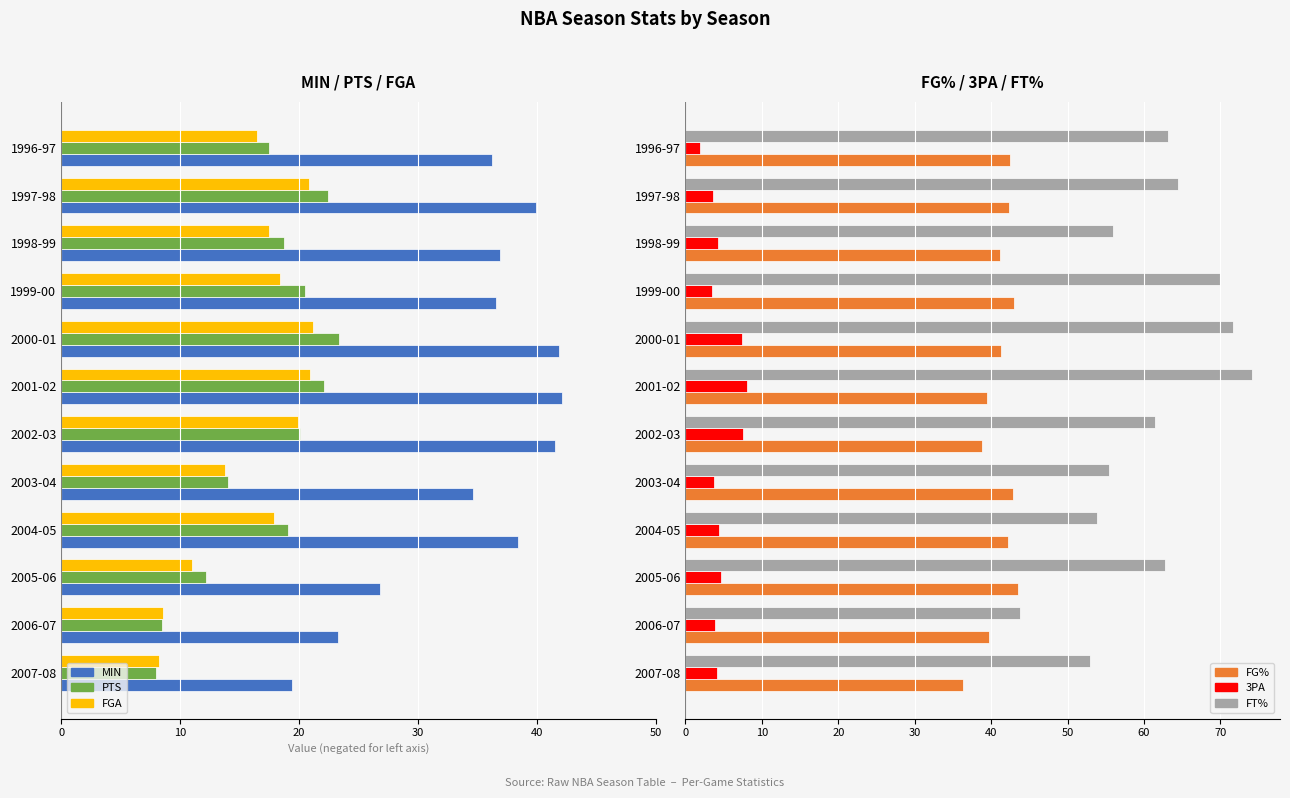

What is the difference between the second highest and minimum values in the 3PA series?

5.6